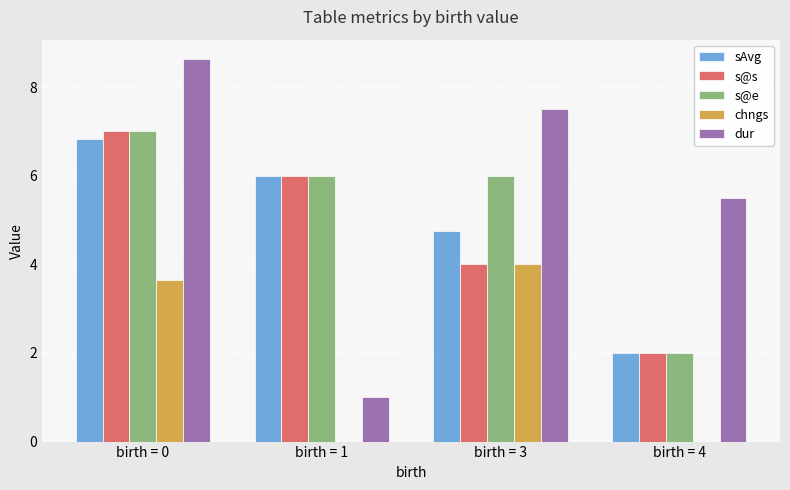

Reading left to right, what are all the values shown in this chart?

sAvg: 6.8	6.0	4.8	2.0
s@s: 7.0	6.0	4.0	2.0
s@e: 7.0	6.0	6.0	2.0
chngs: 3.6	0.0	4.0	0.0
dur: 8.6	1.0	7.5	5.5